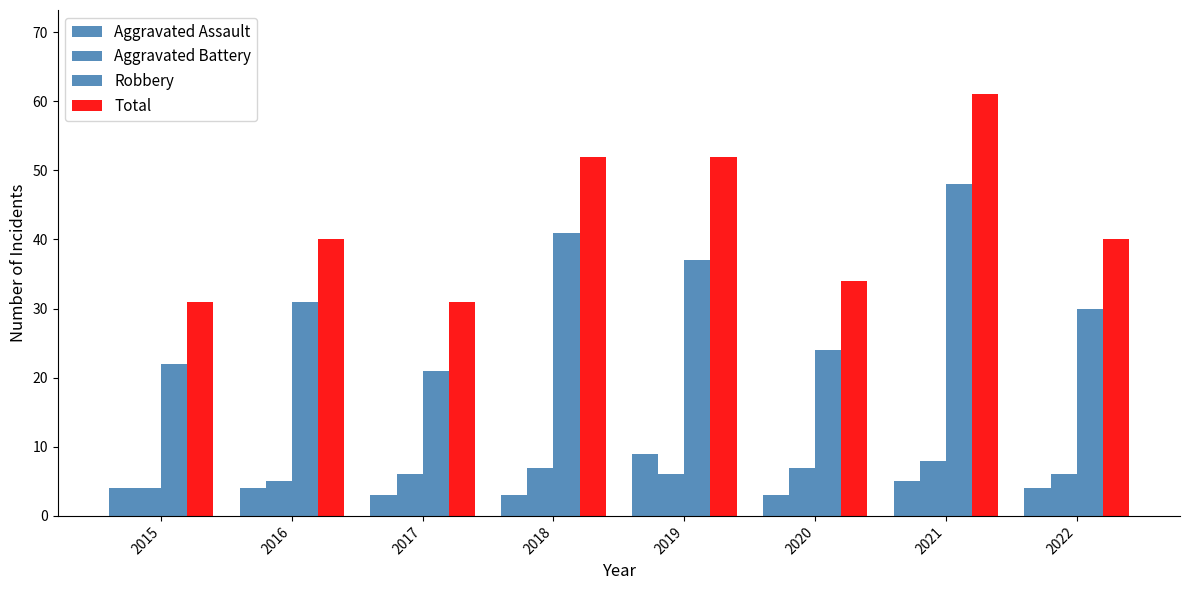

Is it true that Robbery equals 48 at 2016?

False